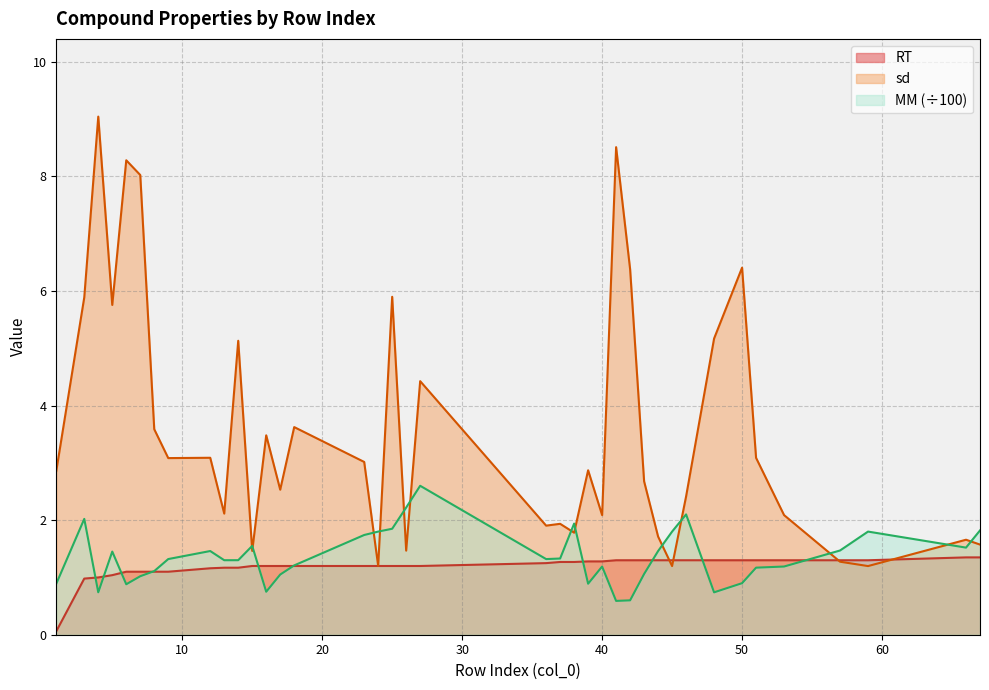

Reading right to left, transcribe all the data shown in this chart.

RT: 67=1.4	66=1.4	59=1.3	57=1.3	53=1.3	51=1.3	50=1.3	48=1.3	46=1.3	45=1.3	44=1.3	43=1.3	42=1.3	41=1.3	40=1.3	39=1.3	38=1.3	37=1.3	36=1.2	27=1.2	26=1.2	25=1.2	24=1.2	23=1.2	18=1.2	17=1.2	16=1.2	15=1.2	14=1.2	13=1.2	12=1.2	9=1.1	8=1.1	7=1.1	6=1.1	5=1.0	4=1.0	3=1.0	1=0.1
sd: 67=1.6	66=1.7	59=1.2	57=1.3	53=2.1	51=3.1	50=6.4	48=5.2	46=2.4	45=1.2	44=1.7	43=2.7	42=6.4	41=8.5	40=2.1	39=2.9	38=1.8	37=1.9	36=1.9	27=4.4	26=1.5	25=5.9	24=1.2	23=3.0	18=3.6	17=2.5	16=3.5	15=1.5	14=5.1	13=2.1	12=3.1	9=3.1	8=3.6	7=8.0	6=8.3	5=5.8	4=9.0	3=5.9	1=2.9
MM: 67=1.8	66=1.5	59=1.8	57=1.5	53=1.2	51=1.2	50=0.9	48=0.7	46=2.1	45=1.8	44=1.5	43=1.1	42=0.6	41=0.6	40=1.2	39=0.9	38=1.9	37=1.3	36=1.3	27=2.6	26=2.2	25=1.9	24=1.8	23=1.7	18=1.2	17=1.1	16=0.8	15=1.6	14=1.3	13=1.3	12=1.5	9=1.3	8=1.1	7=1.0	6=0.9	5=1.5	4=0.7	3=2.0	1=0.9